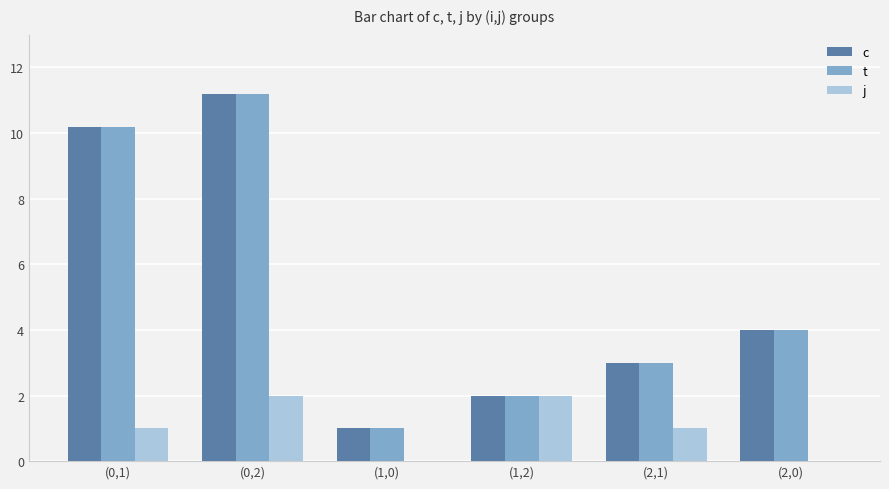

Which label corresponds to the largest value in the chart?

(0,2)